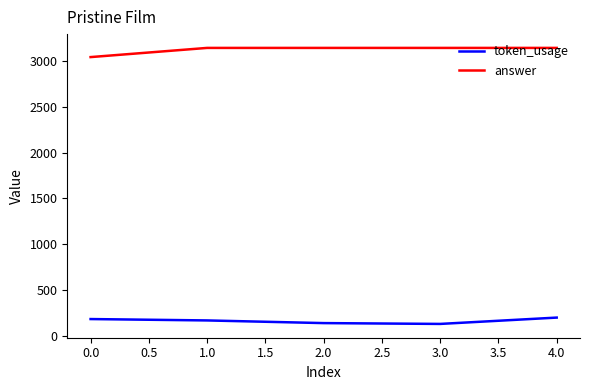

True or false: token_usage has a value of 311 at 0.0.

False